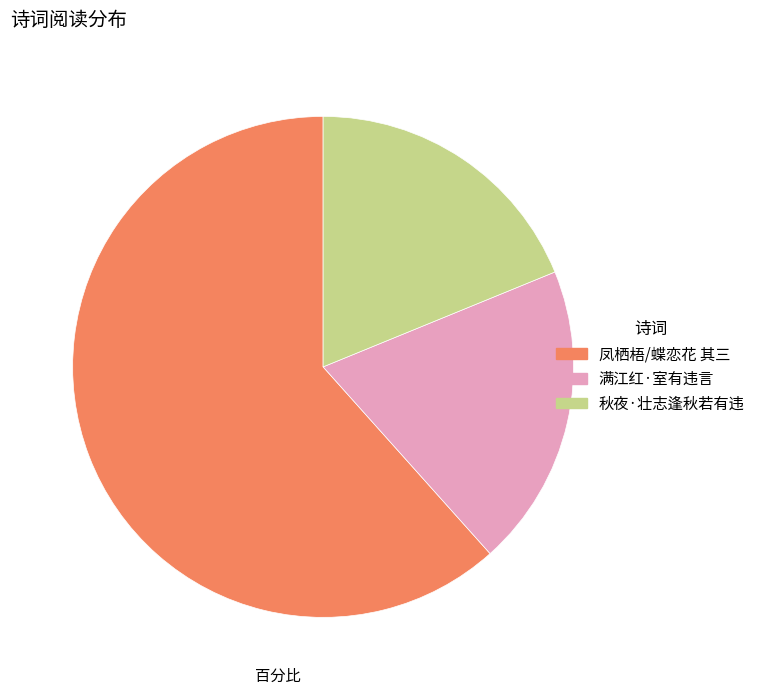

What is the ratio of the value at 凤栖梧/蝶恋花 其三 to the value at 秋夜·壮志逢秋若有违?

3.3